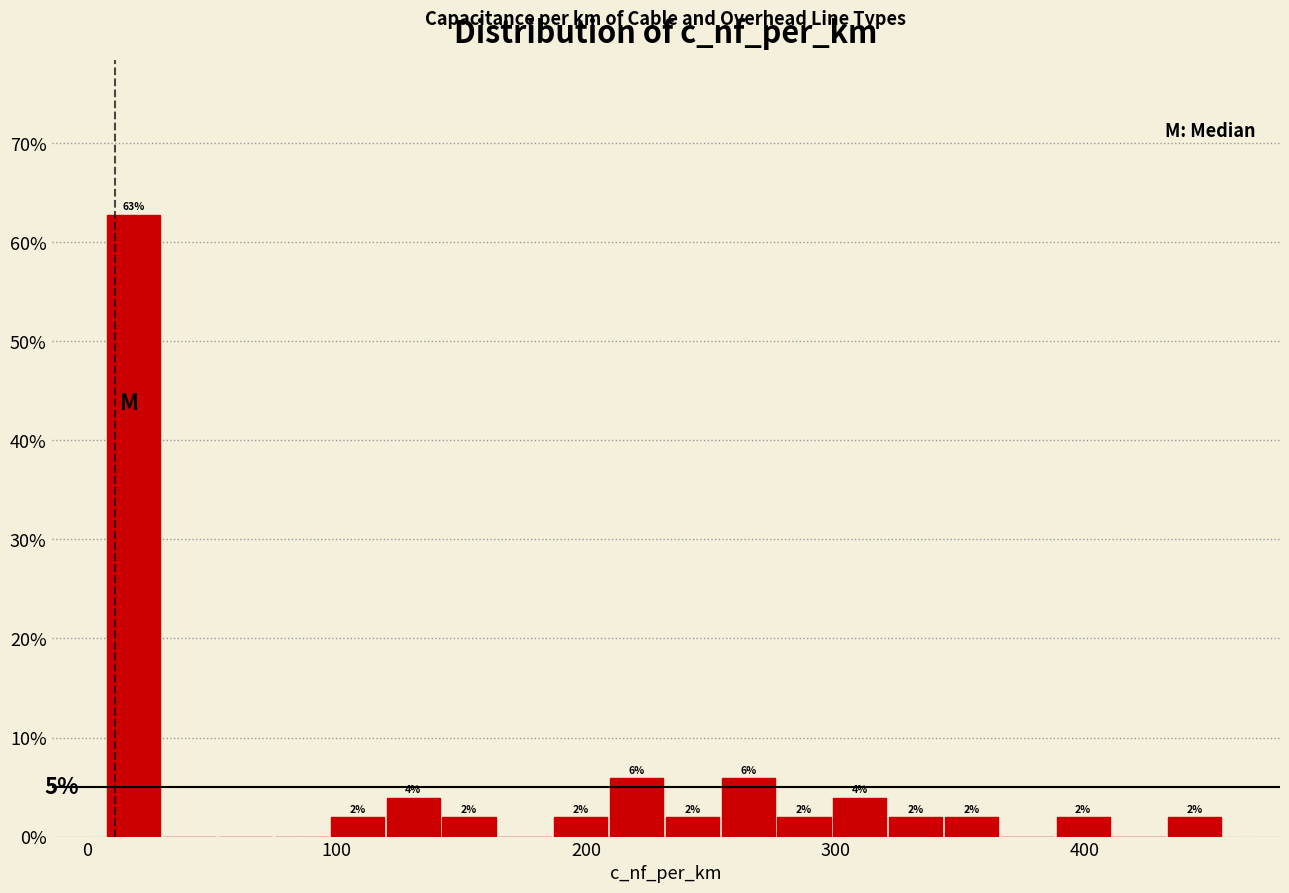

Around what value on the x-axis is the tallest bar? Give the approximate position of its centre, as read against the axis.

20